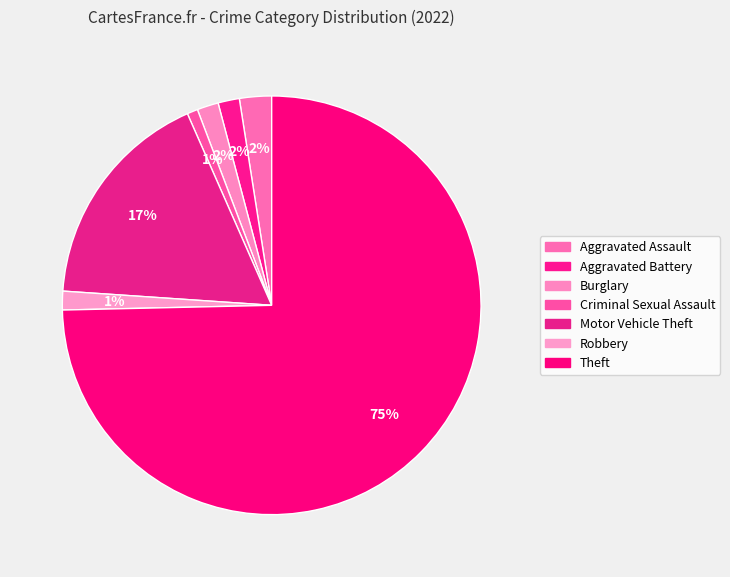

Is Theft the majority of the pie?

Yes